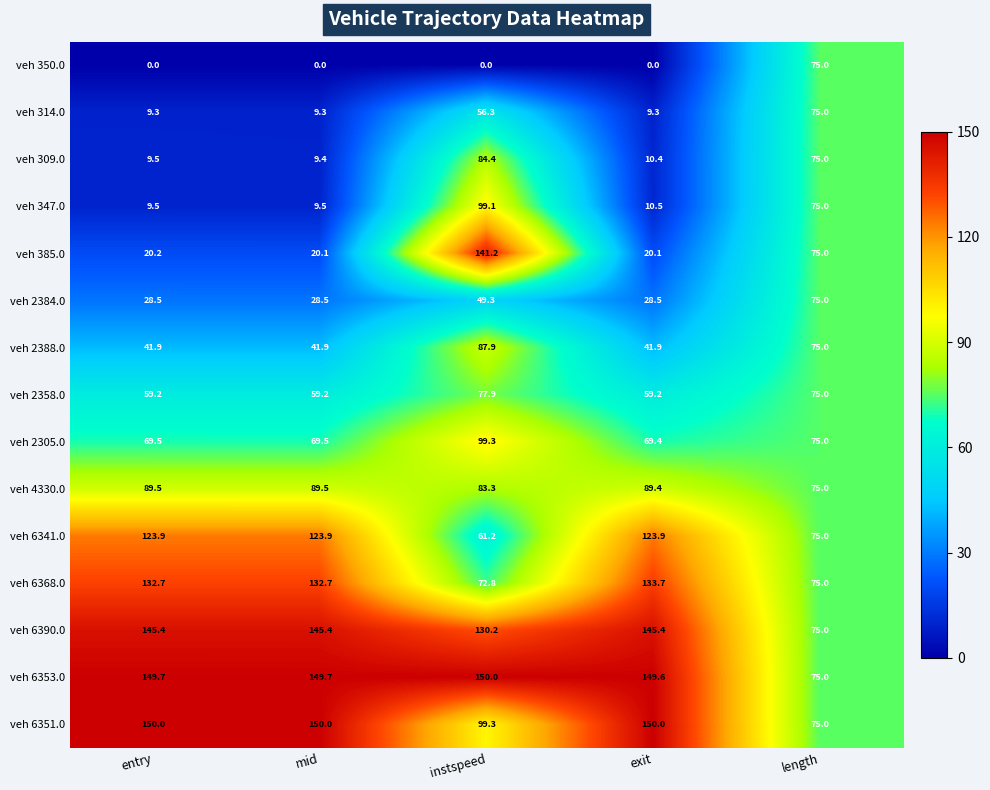

What is the highest value of the veh 2388.0 series?

87.9